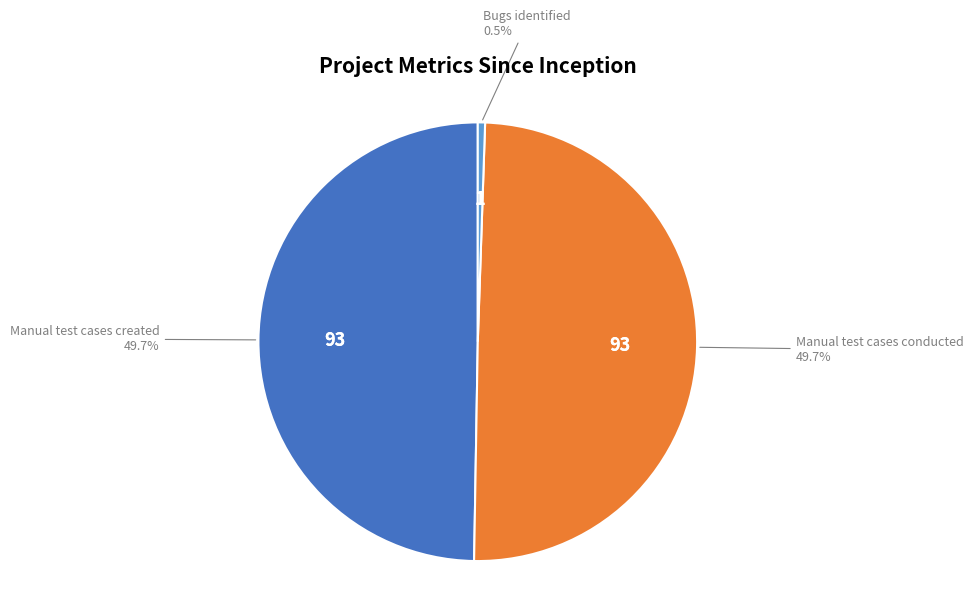

What is the ratio of the value at Manual test cases conducted to the value at Manual test cases created?

1.0